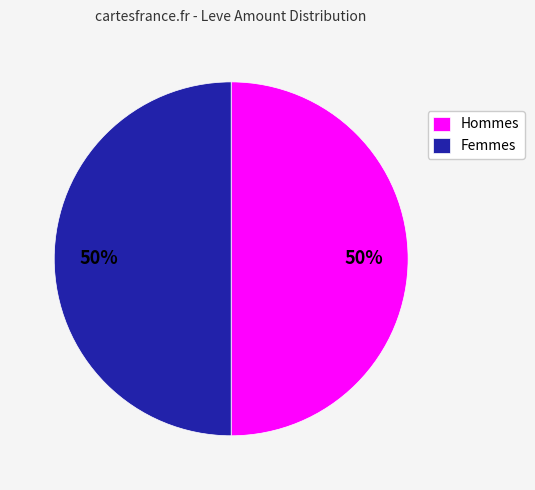

Do Femmes and Hommes together represent more than half of the pie?

Yes